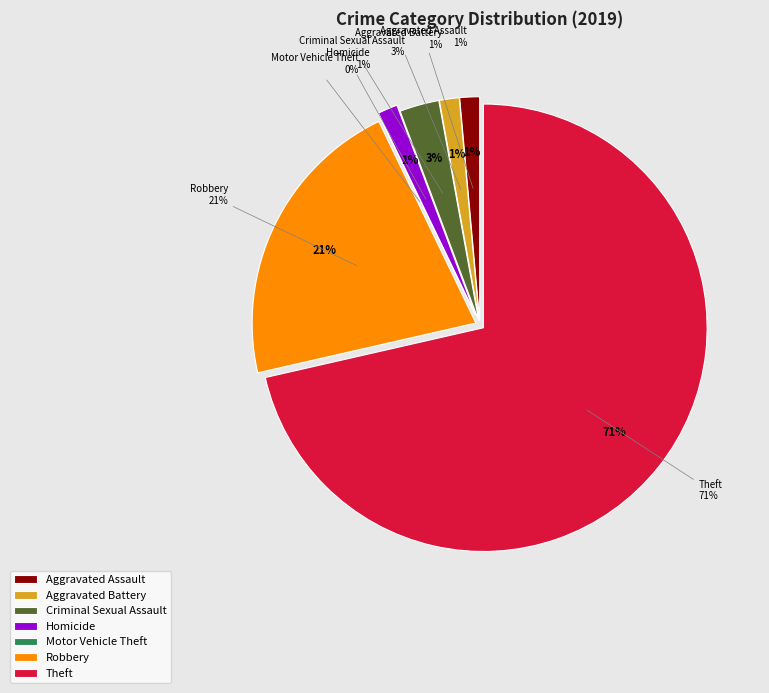

Which category has the biggest portion of the pie?

Theft